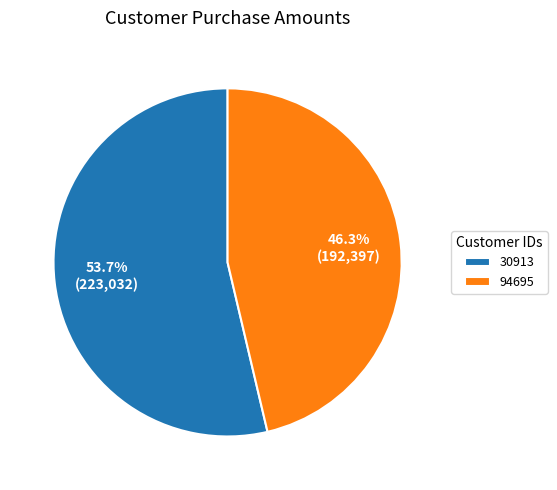

Rank the categories by value from lowest to highest.

94695, 30913